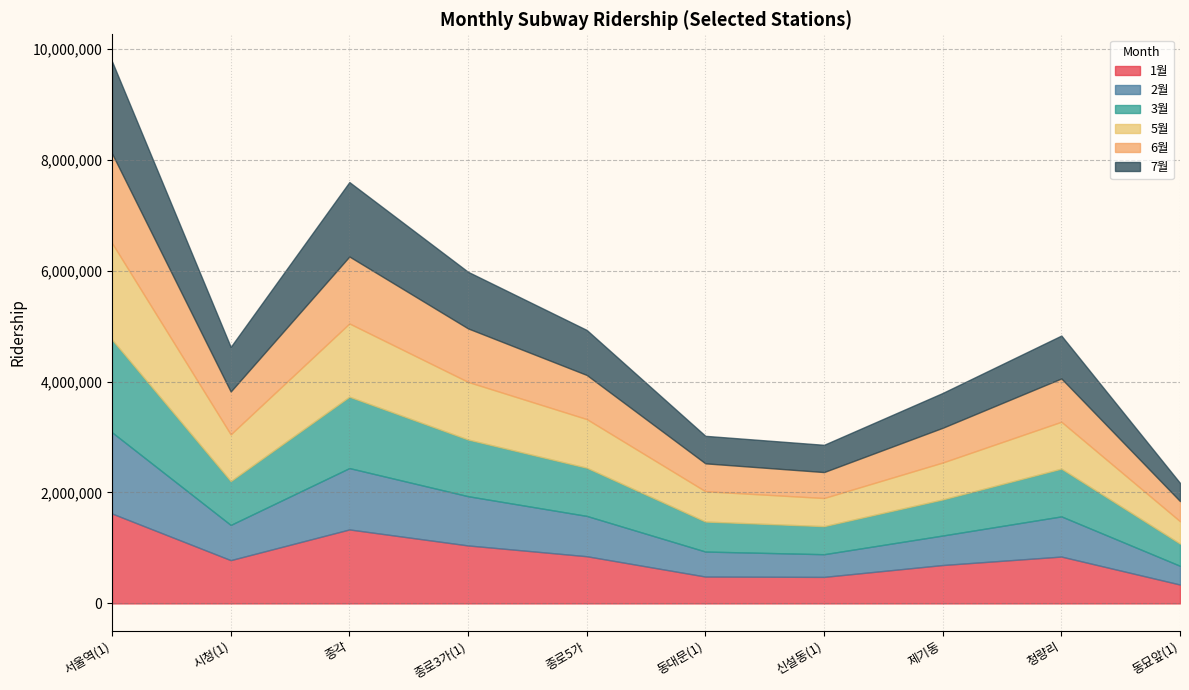

The 3월 series shows 2223435 at 서울역(1). True or false?

False